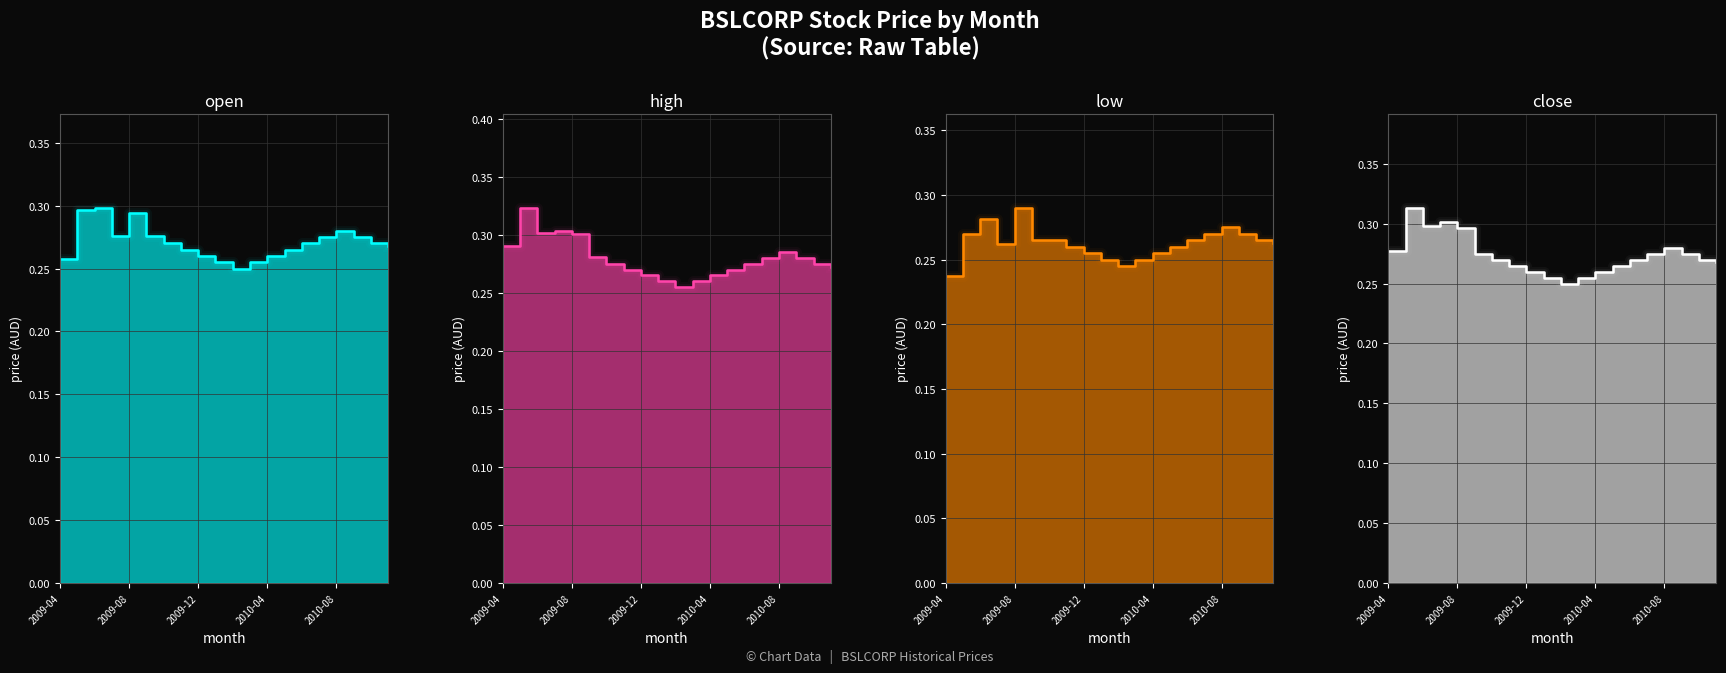

Reading left to right, what are all the values shown in this chart?

open: 0.3	0.3	0.3	0.3	0.3	0.3	0.3	0.3	0.3	0.3	0.2	0.3	0.3	0.3	0.3	0.3	0.3	0.3	0.3	0.3
high: 0.3	0.3	0.3	0.3	0.3	0.3	0.3	0.3	0.3	0.3	0.3	0.3	0.3	0.3	0.3	0.3	0.3	0.3	0.3	0.3
low: 0.2	0.3	0.3	0.3	0.3	0.3	0.3	0.3	0.3	0.2	0.2	0.2	0.3	0.3	0.3	0.3	0.3	0.3	0.3	0.3
close: 0.3	0.3	0.3	0.3	0.3	0.3	0.3	0.3	0.3	0.3	0.2	0.3	0.3	0.3	0.3	0.3	0.3	0.3	0.3	0.3